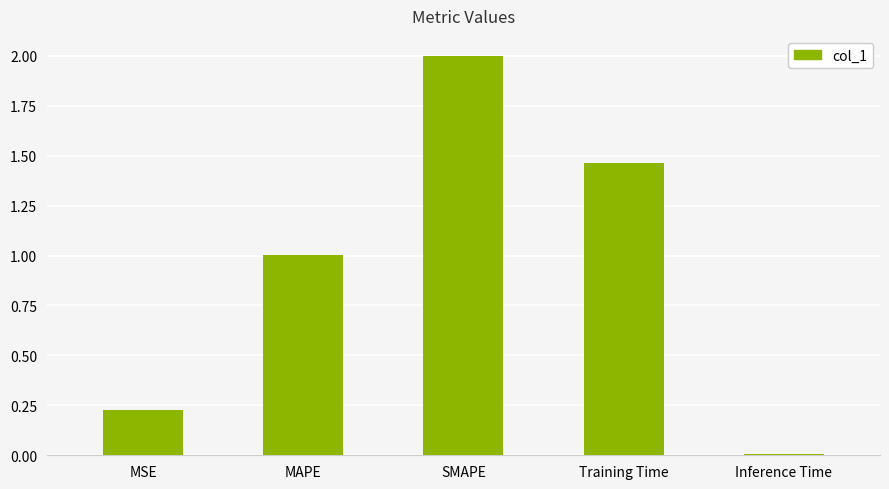

What position from the left is Training Time?

4